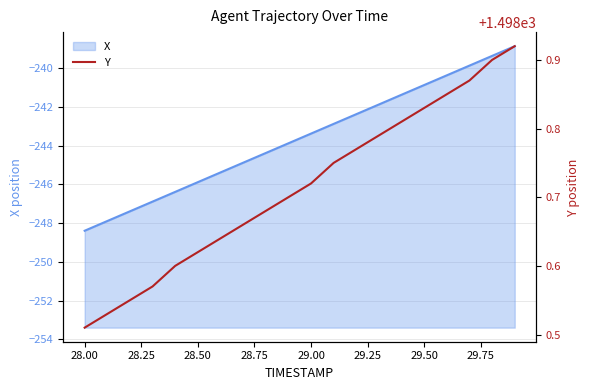

Reading right to left, transcribe all the data shown in this chart.

1498.9	1498.9	1498.9	1498.8	1498.8	1498.8	1498.8	1498.8	1498.8	1498.7	1498.7	1498.7	1498.7	1498.6	1498.6	1498.6	1498.6	1498.5	1498.5	1498.5